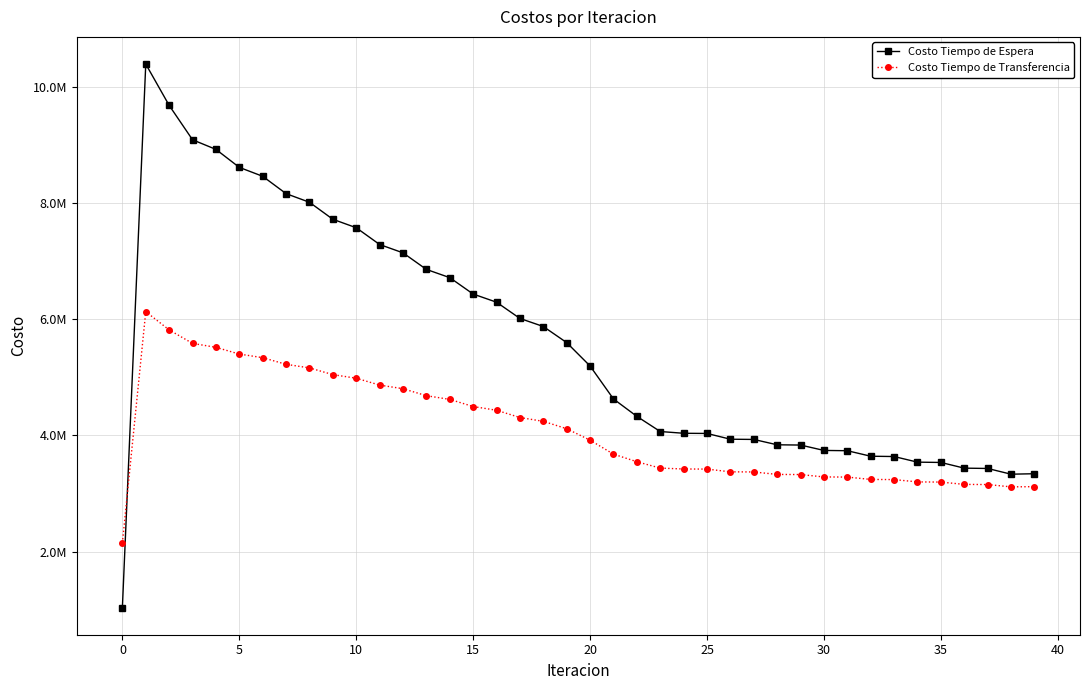

What are all the series names shown in the legend?

Costo Tiempo de Espera, Costo Tiempo de Transferencia